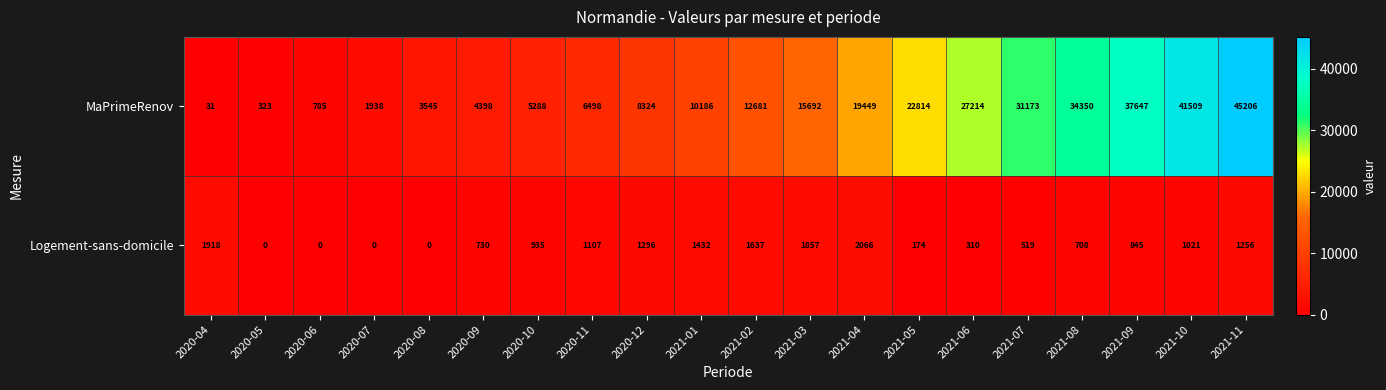

What is the sum of the MaPrimeRenov values at 2021-10 and 2020-08?

45054